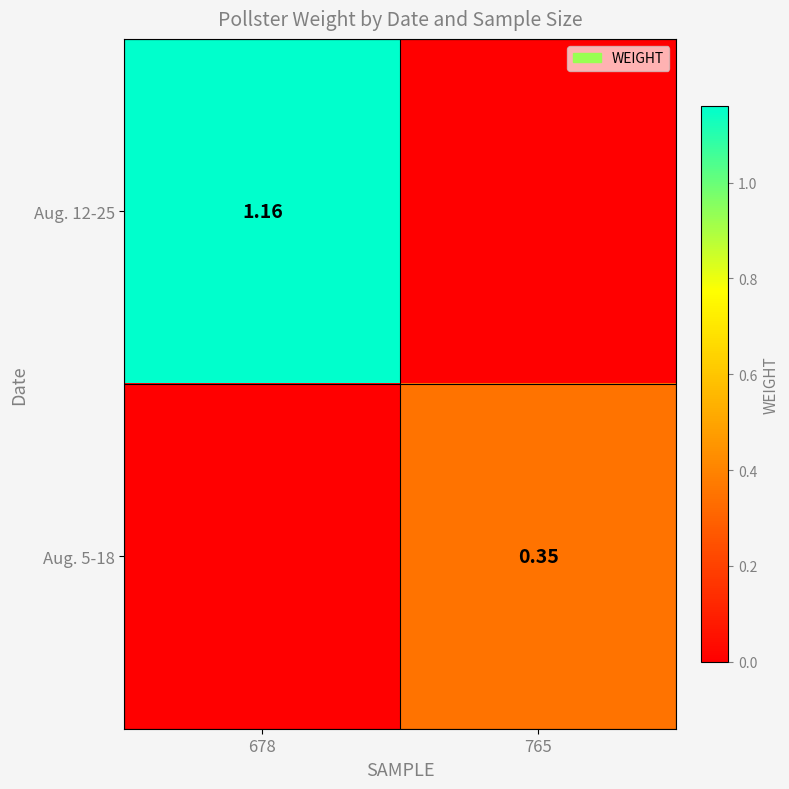

At which category does the chart reach its minimum across all series?

765